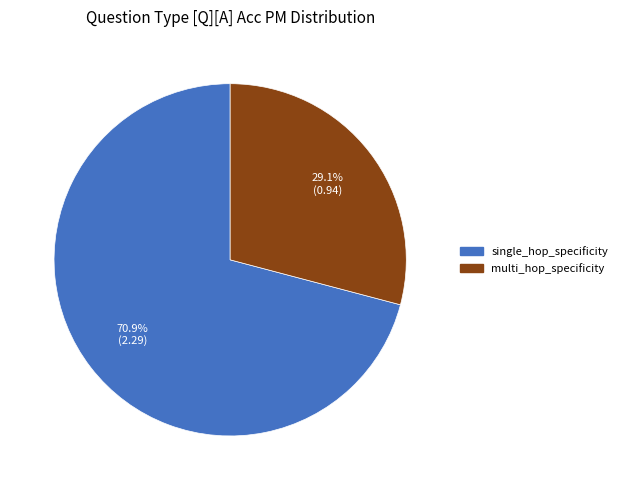

To the nearest percent, what is the average slice percentage?

50%